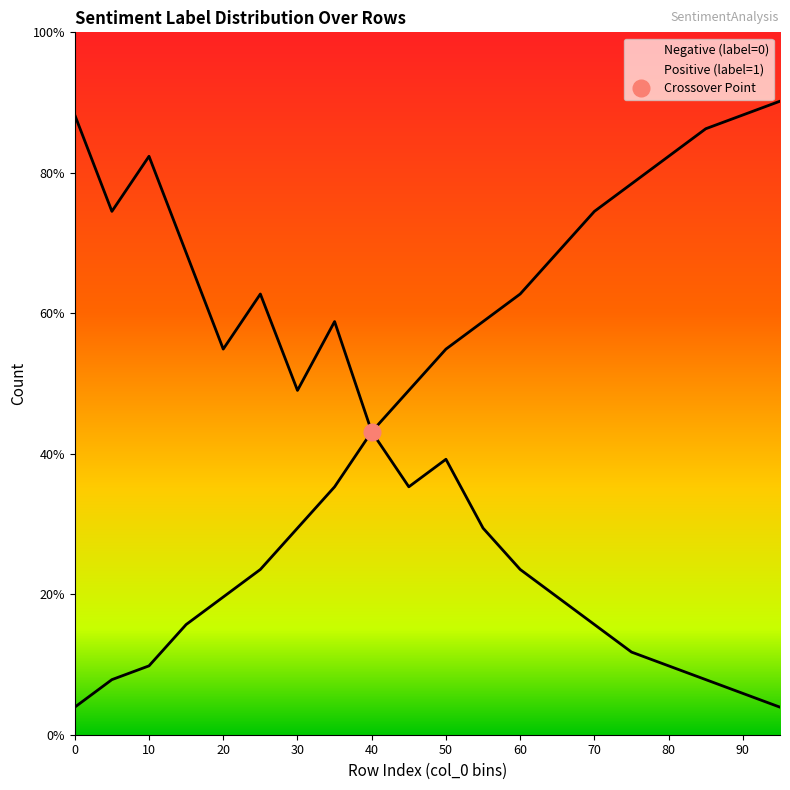

True or false: Positive (label=1) and Negative (label=0) cross at least once.

False